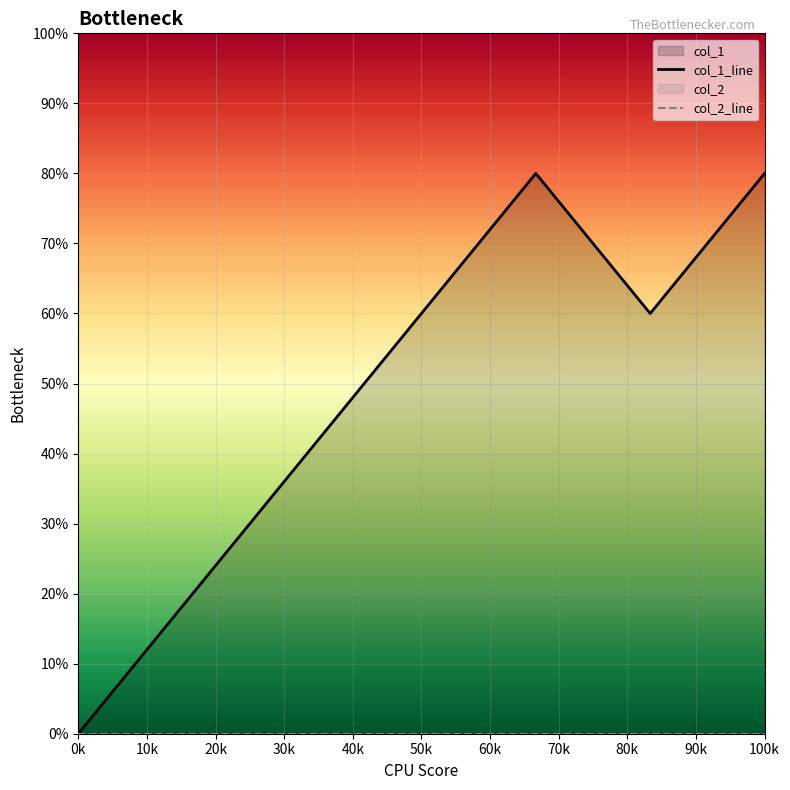

Count the number of data series in this chart.

2